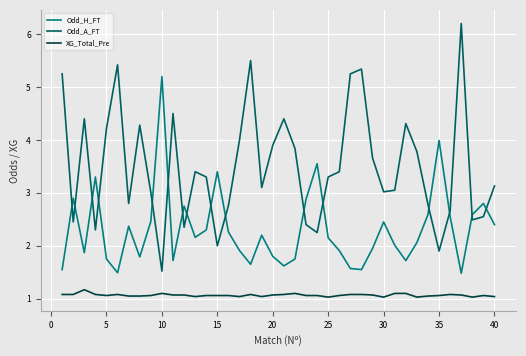

Rank the series by their average value, from highest to lowest.

Odd_A_FT, Odd_H_FT, XG_Total_Pre